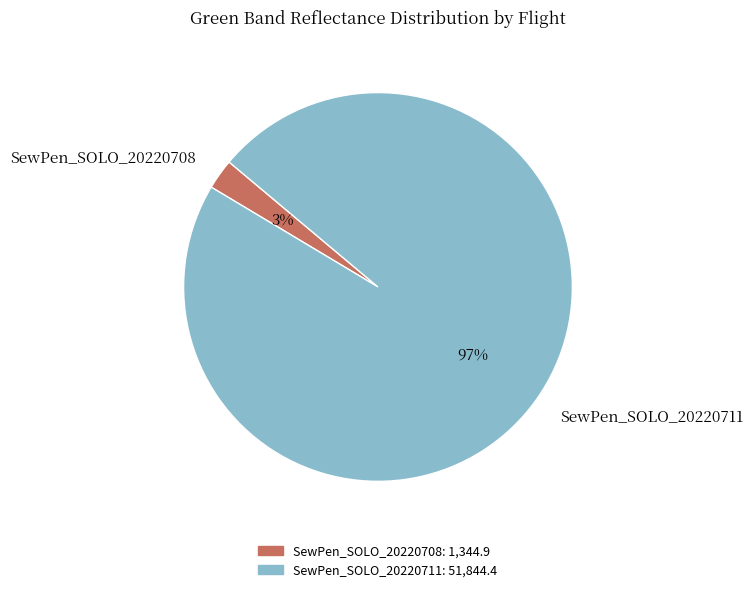

What percentage is the SewPen_SOLO_20220711 slice, to the nearest percent?

97%